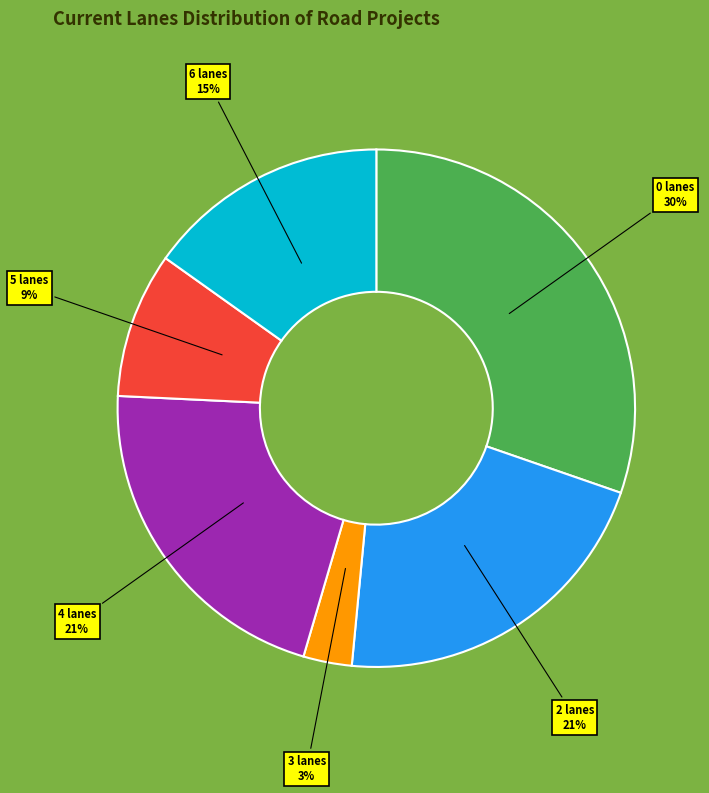

Is there any slice that represents more than half of the pie?

No